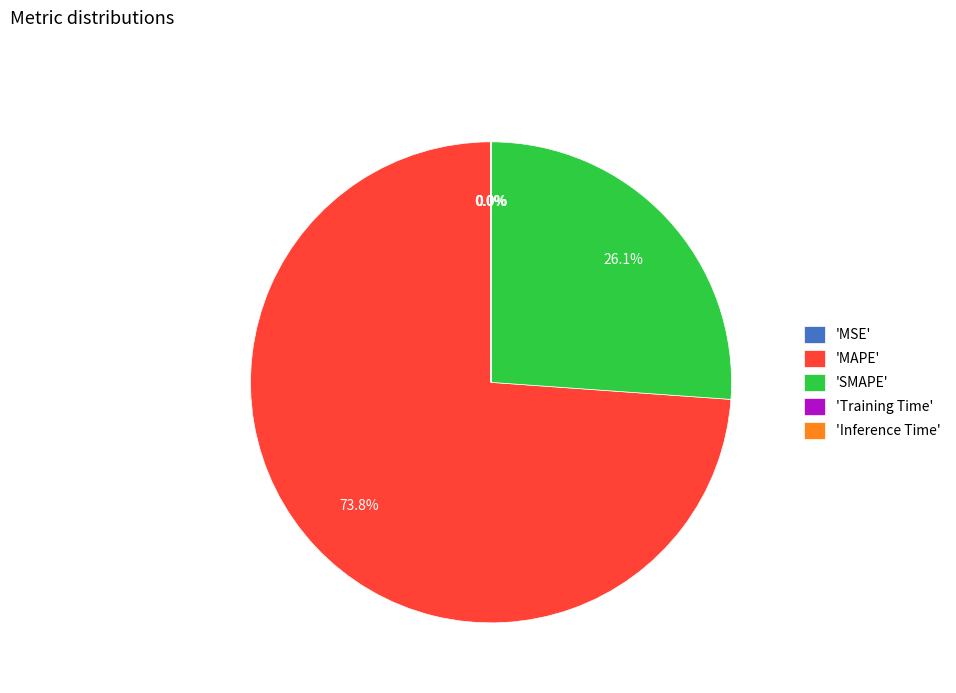

Which slice is the largest?

'MAPE'